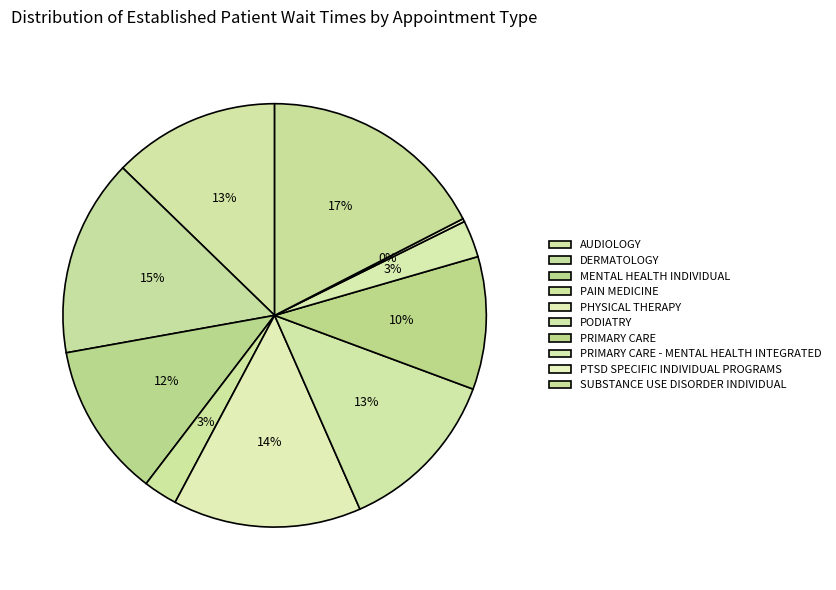

Does any single category account for the majority?

No